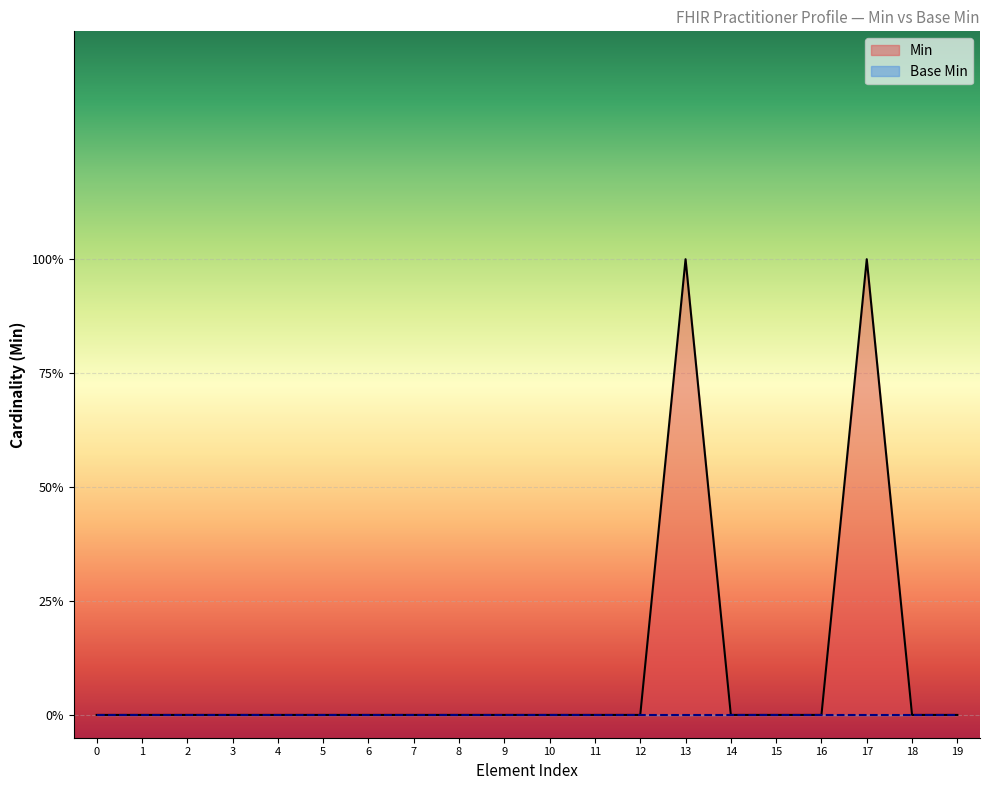

What is the difference between the maximum and second lowest values?

1